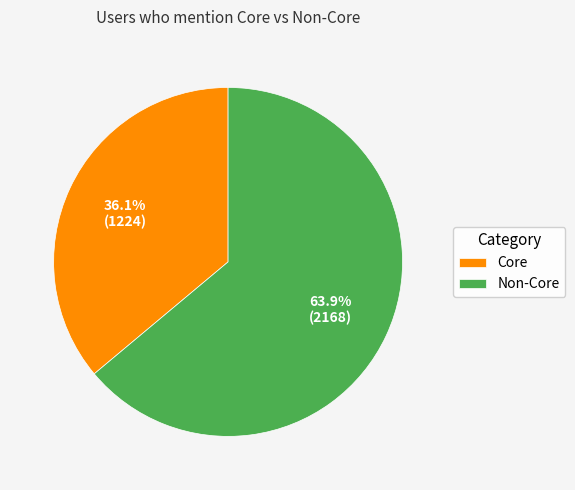

To the nearest percent, what is the difference between the largest and smallest slice percentages?

28%